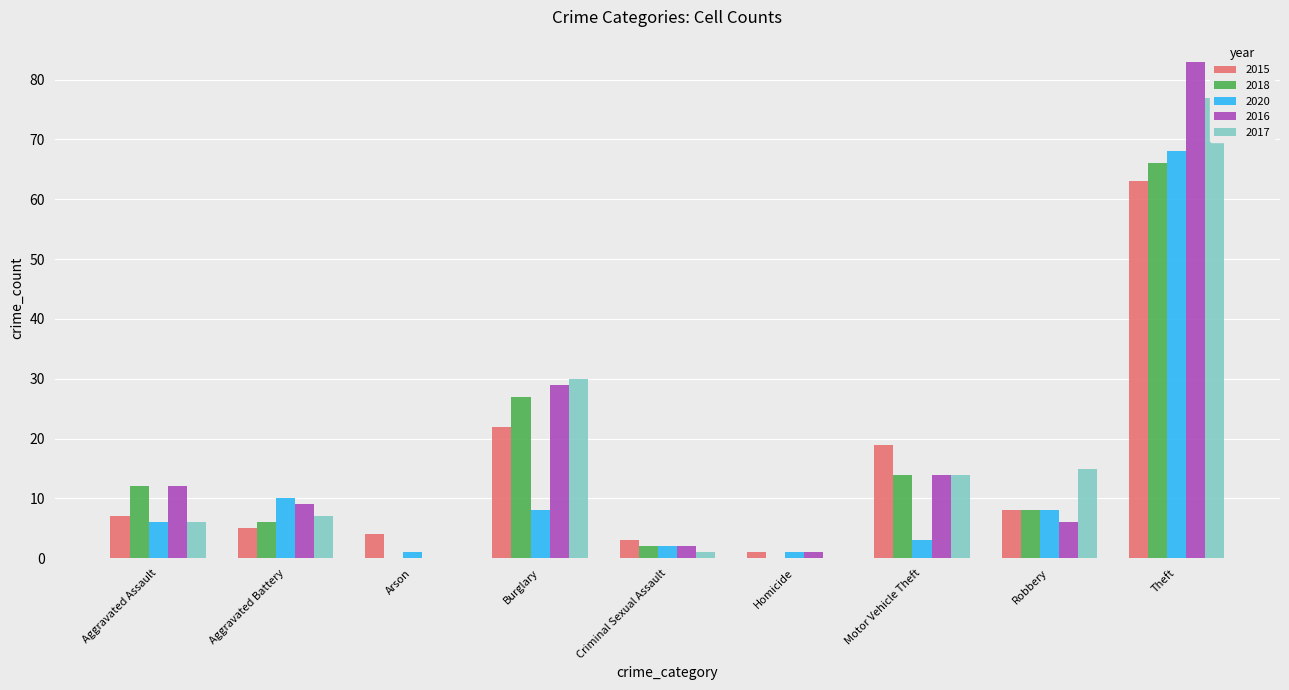

Reading right to left, transcribe all the data shown in this chart.

2015: Theft=63	Robbery=8	Motor Vehicle Theft=19	Homicide=1	Criminal Sexual Assault=3	Burglary=22	Arson=4	Aggravated Battery=5	Aggravated Assault=7
2018: Theft=66	Robbery=8	Motor Vehicle Theft=14	Homicide=0	Criminal Sexual Assault=2	Burglary=27	Arson=0	Aggravated Battery=6	Aggravated Assault=12
2020: Theft=68	Robbery=8	Motor Vehicle Theft=3	Homicide=1	Criminal Sexual Assault=2	Burglary=8	Arson=1	Aggravated Battery=10	Aggravated Assault=6
2016: Theft=83	Robbery=6	Motor Vehicle Theft=14	Homicide=1	Criminal Sexual Assault=2	Burglary=29	Arson=0	Aggravated Battery=9	Aggravated Assault=12
2017: Theft=77	Robbery=15	Motor Vehicle Theft=14	Homicide=0	Criminal Sexual Assault=1	Burglary=30	Arson=0	Aggravated Battery=7	Aggravated Assault=6